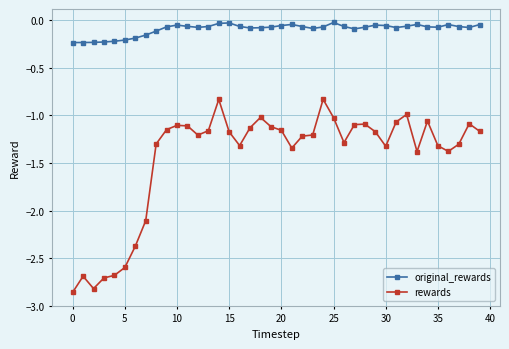

True or false: rewards has more than 1 points higher than both neighbors.

True